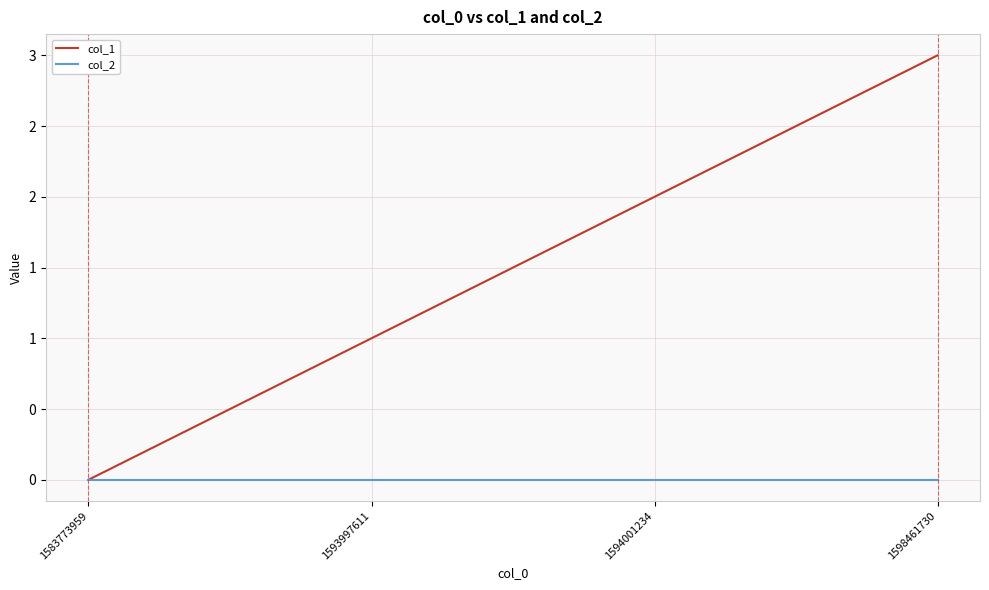

What is the average value of the col_1 series?

2